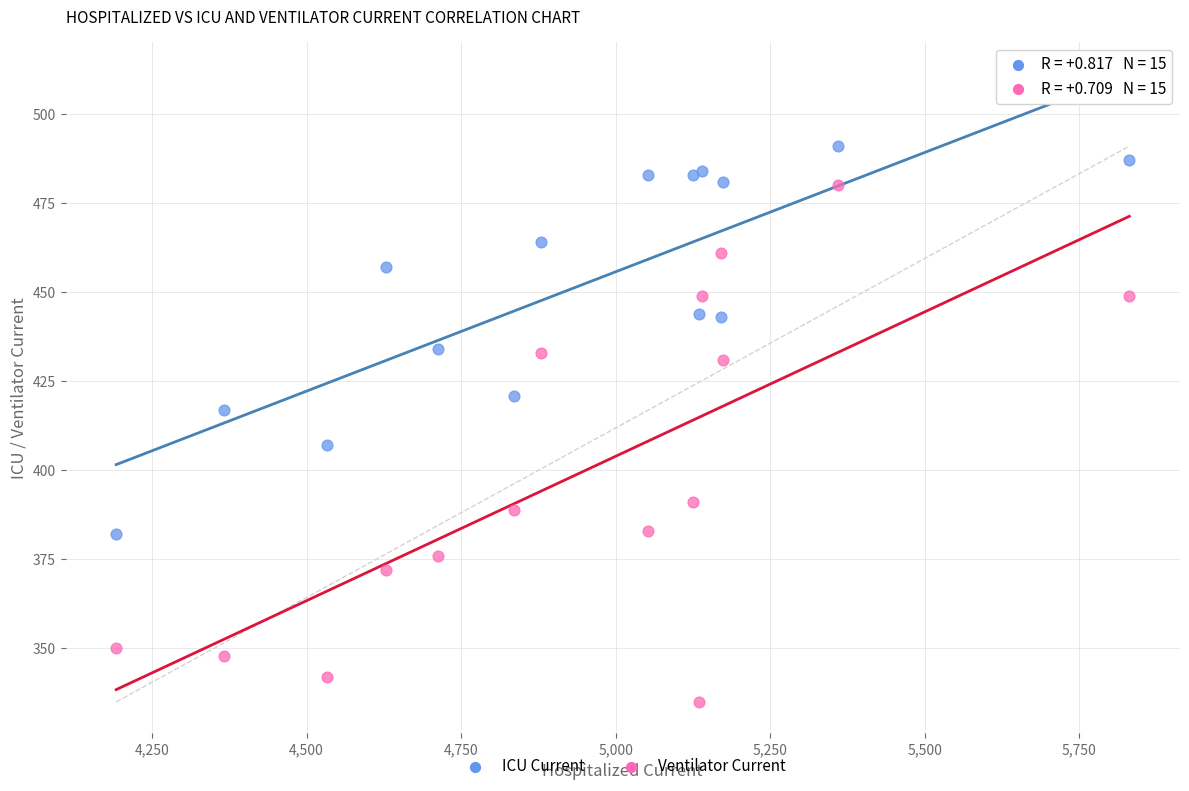

Which series reaches the maximum Y coordinate?

ICU Current